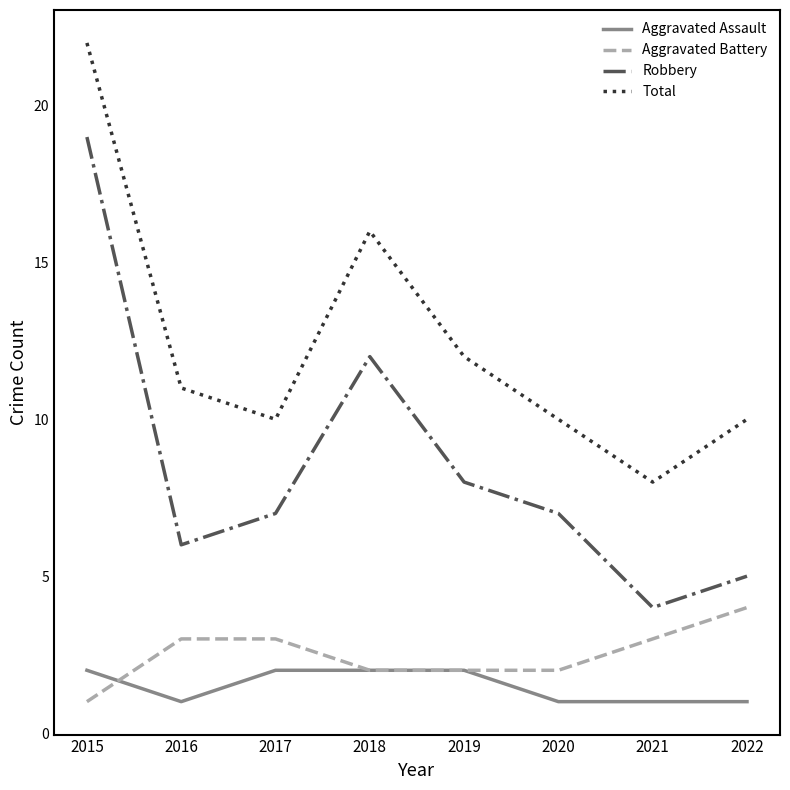

Is it true that Aggravated Assault equals 2 at 2019?

True